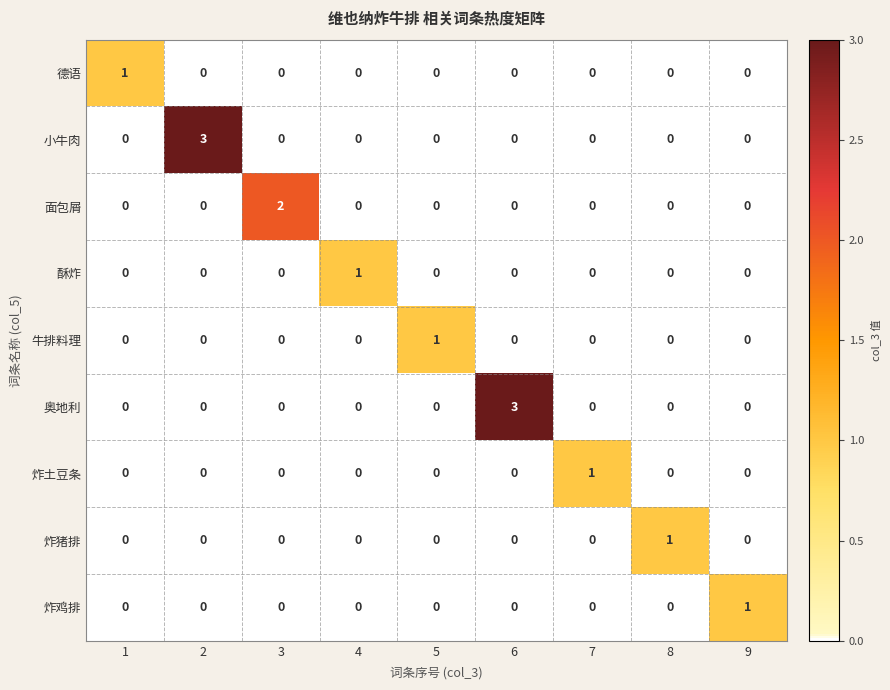

True or false: 炸土豆条 has a value of 0 at 6.

True